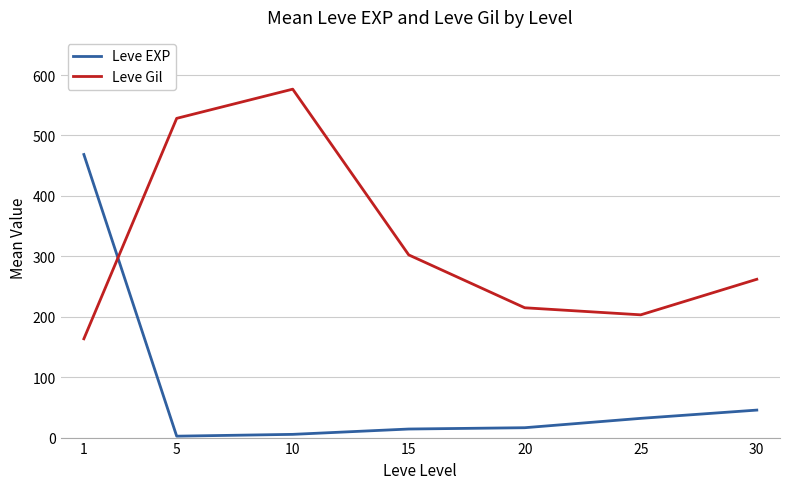

What is the maximum value shown in the chart?

576.7